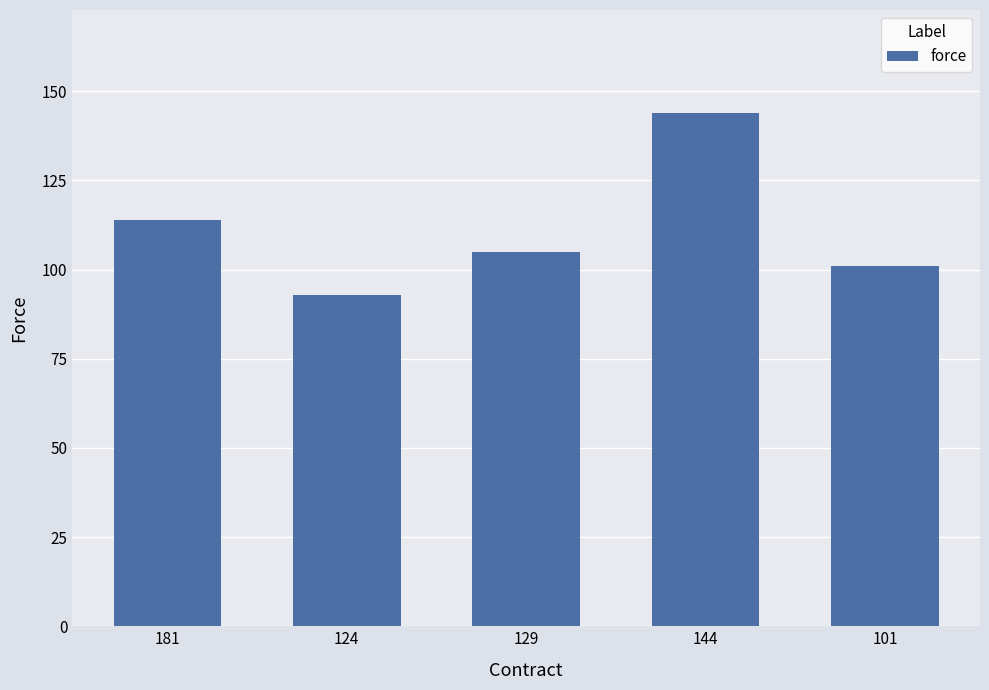

Are the bars horizontal?

No